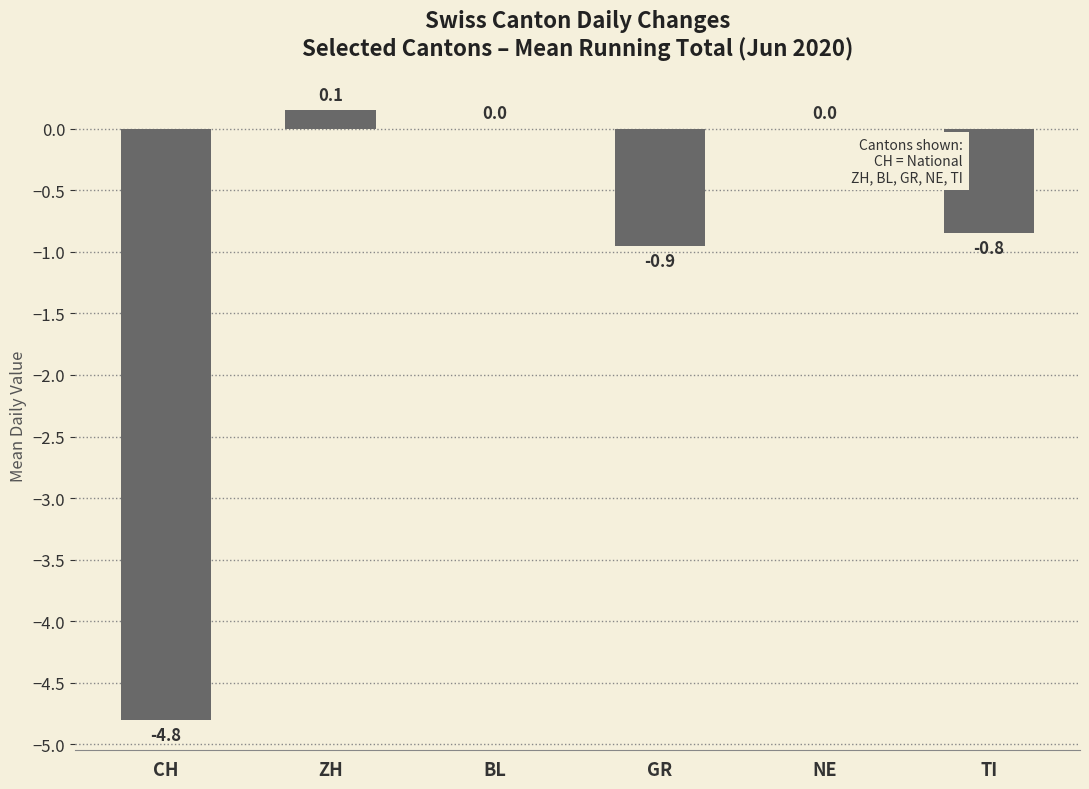

What is the sum of the values at NE and GR?

-0.9